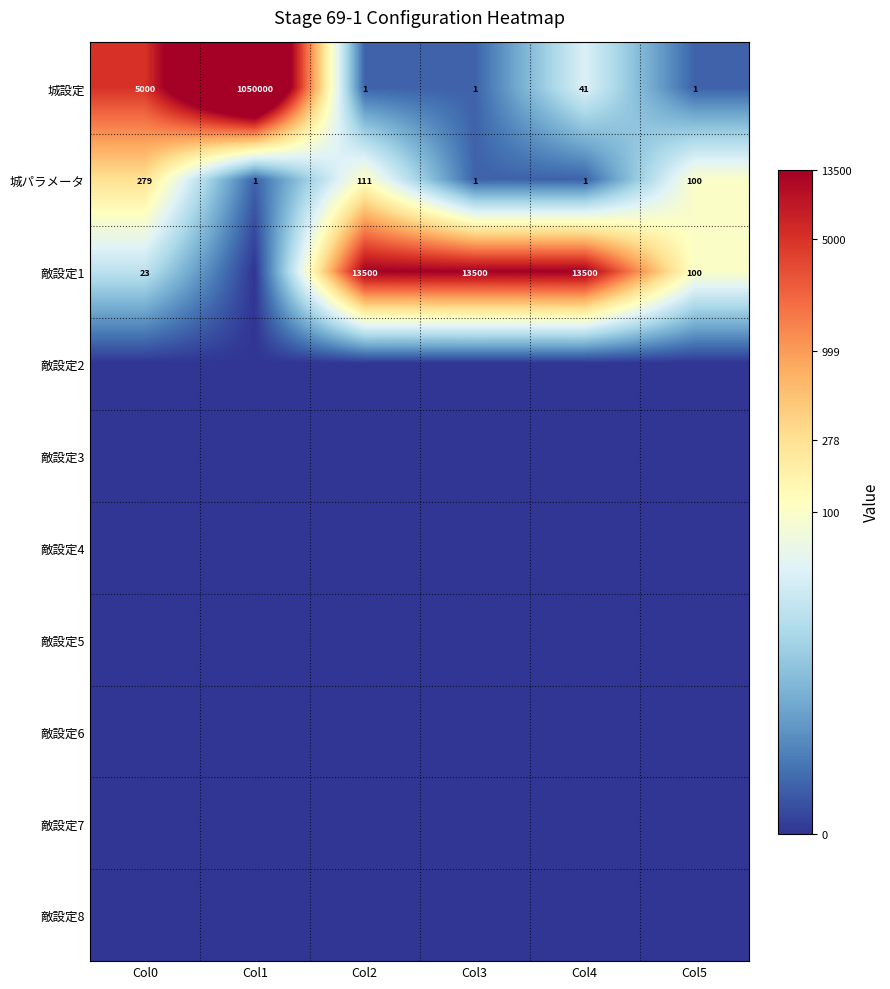

At which label does 城パラメータ first exceed 100?

Col0